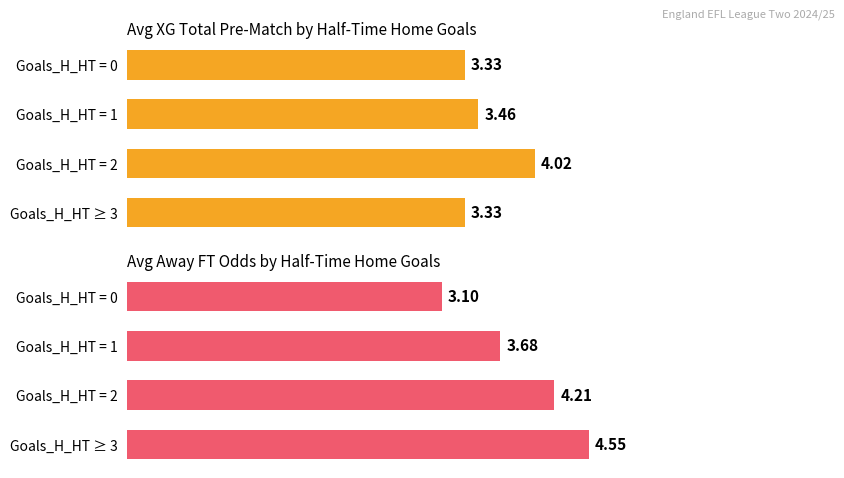

Which series has the largest range (max minus min)?

Avg Away FT Odds